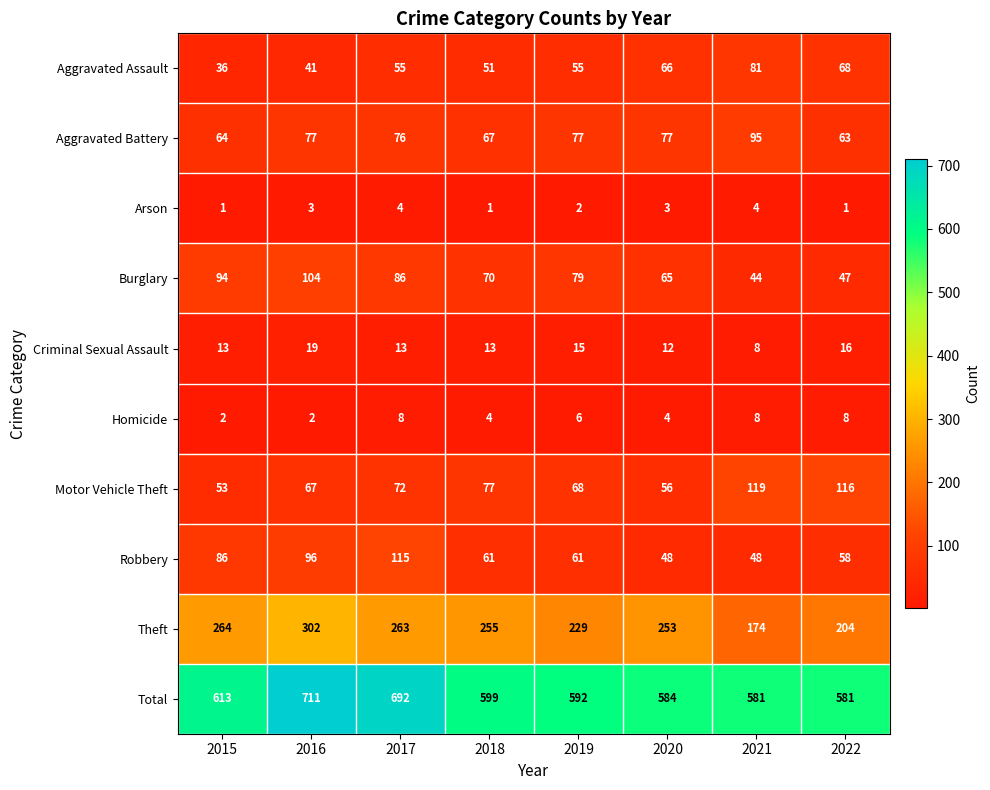

Which series has the largest range (max minus min)?

Total